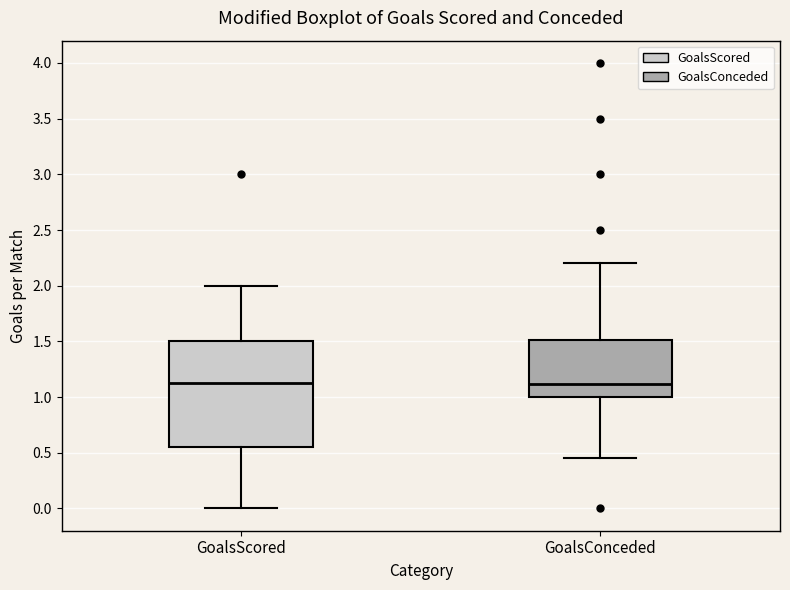

Reading left to right, transcribe this box plot: for each box, give where its median line is, the range the box spans, and where its two whiskers end, as read against the y-axis. The values are not printed on the chart, so give them approximately, as read against the axis.

GoalsScored: median 1.15, box 0.55 to 1.50, whiskers 0.00 to 2.00
GoalsConceded: median 1.10, box 1.00 to 1.50, whiskers 0.45 to 2.20